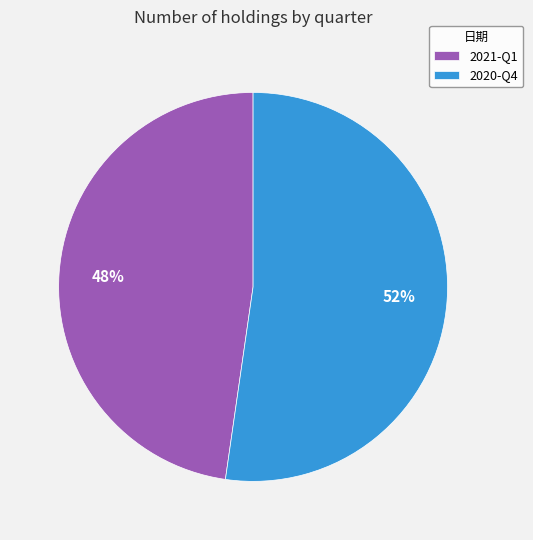

Rank the categories by value from highest to lowest.

2020-Q4, 2021-Q1